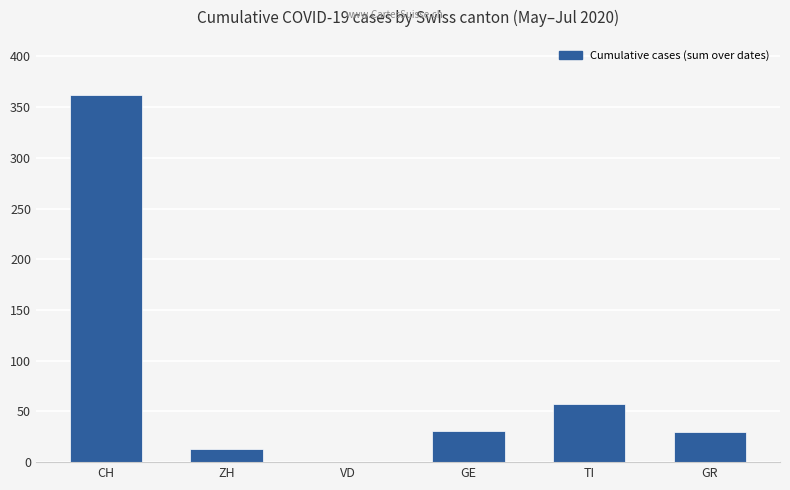

What is the ratio of the value at CH to the value at GR?

12.1